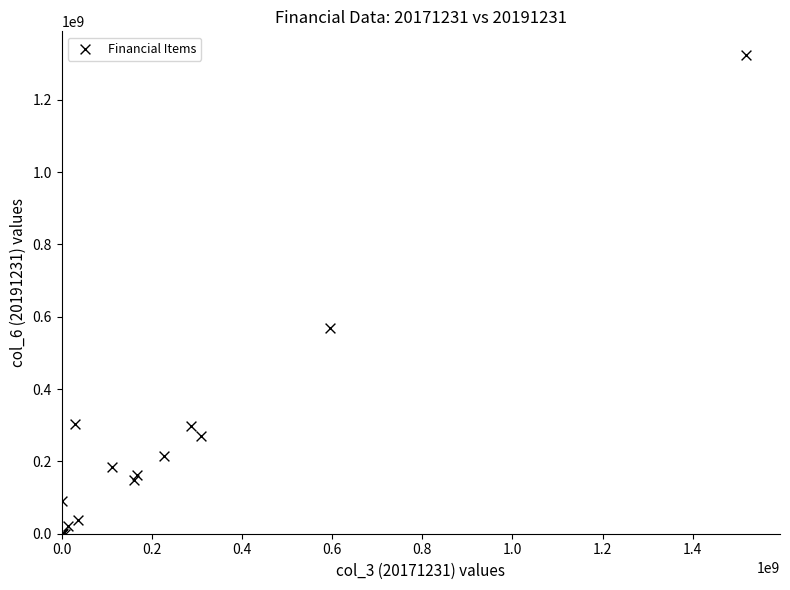

What Y value in the scatter plot is closest to 661488050?

568577173.7